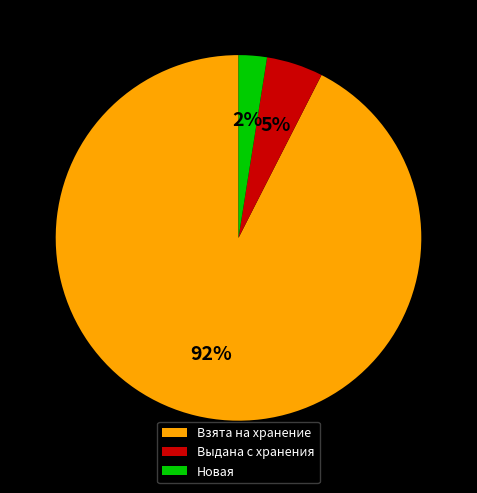

Count the number of slices in the pie.

3